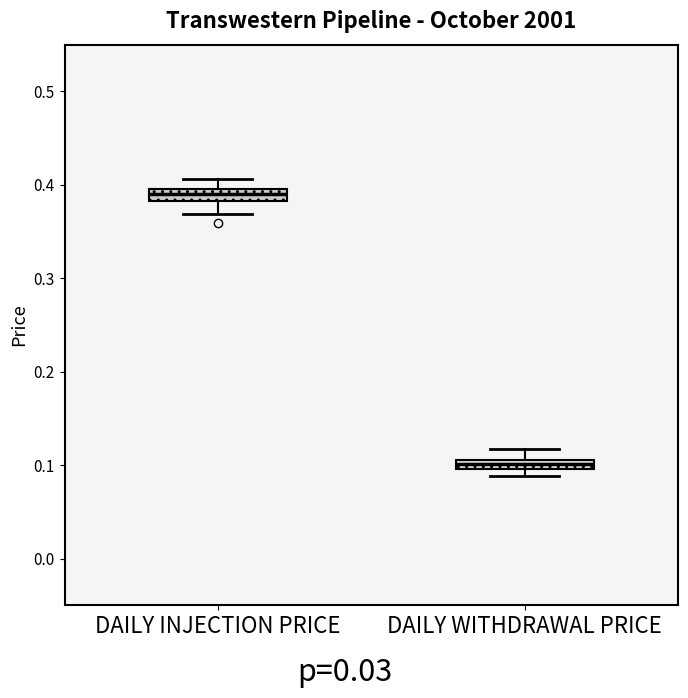

Where is the lower edge of the box for DAILY INJECTION PRICE on the y-axis? The values are not printed on the chart, so give them approximately, as read against the axis.

0.38